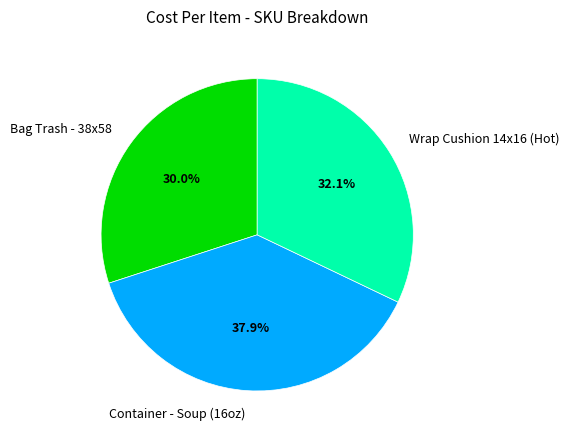

To the nearest percent, what is the difference between the largest and smallest slice percentages?

8%